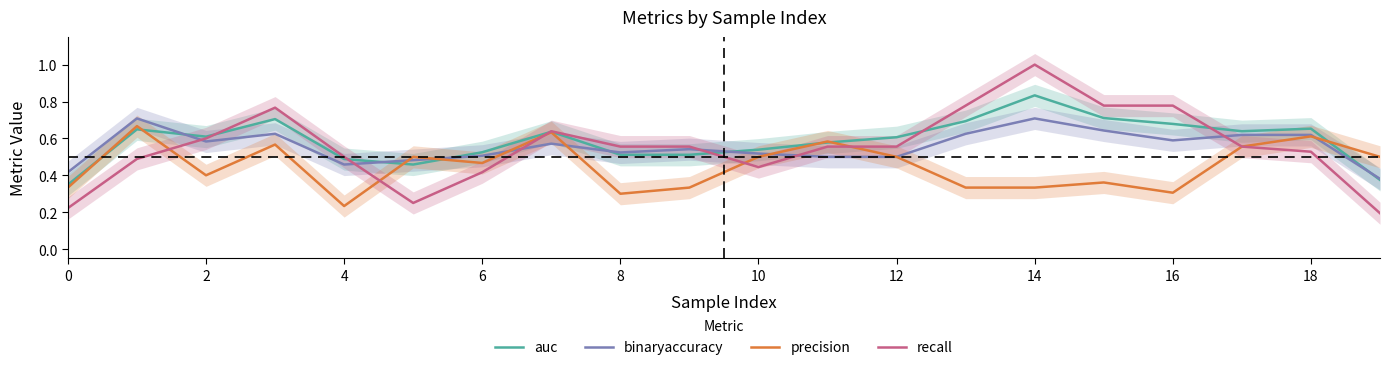

The value of recall at 6 is 0.2. True or false?

False